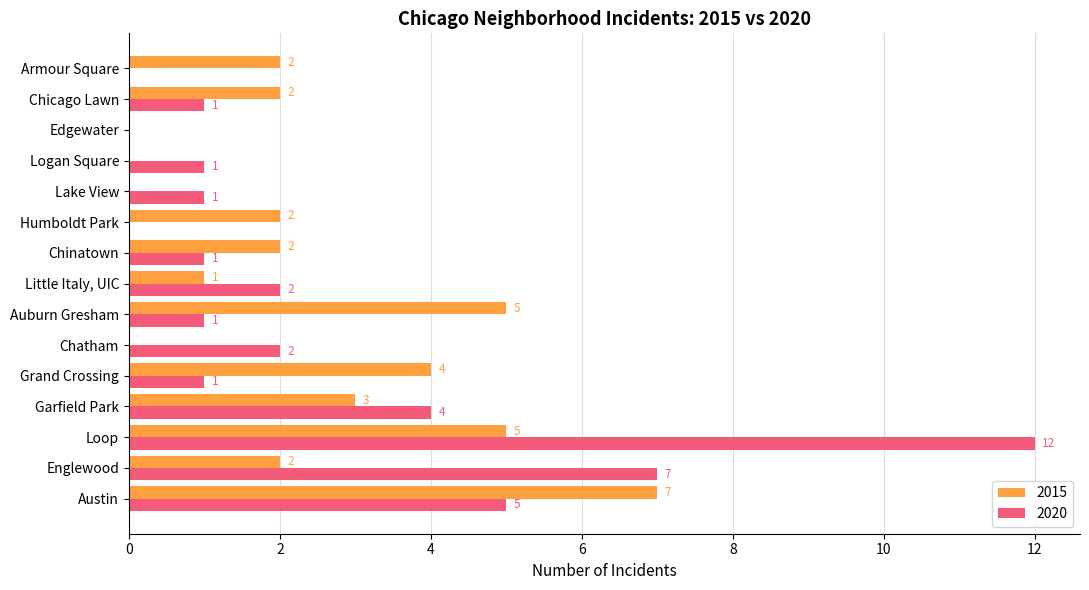

How many data points does each series have?

15